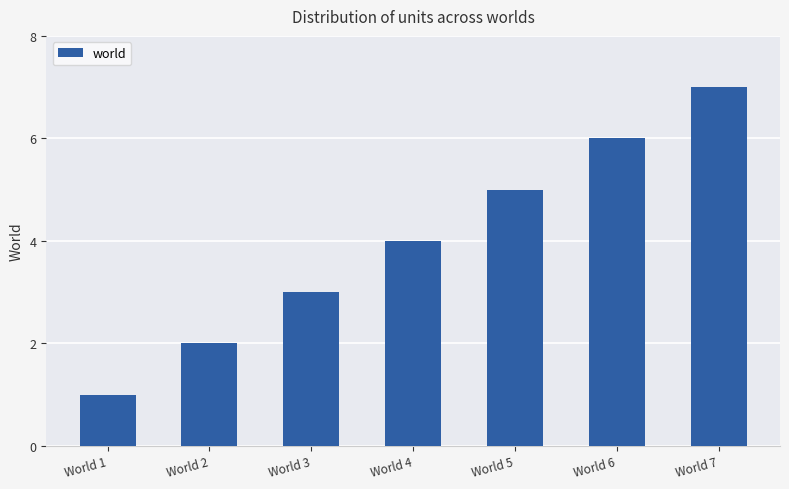

At which category does the chart reach its minimum across all series?

World 1